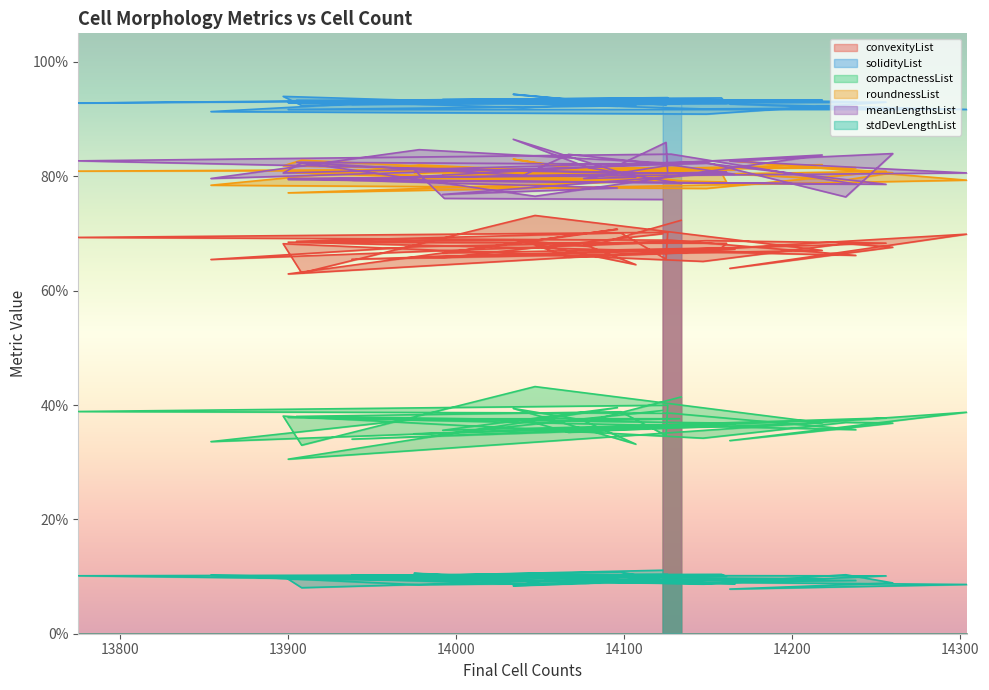

Which series changed the most between 14098 and 14166?

convexityList